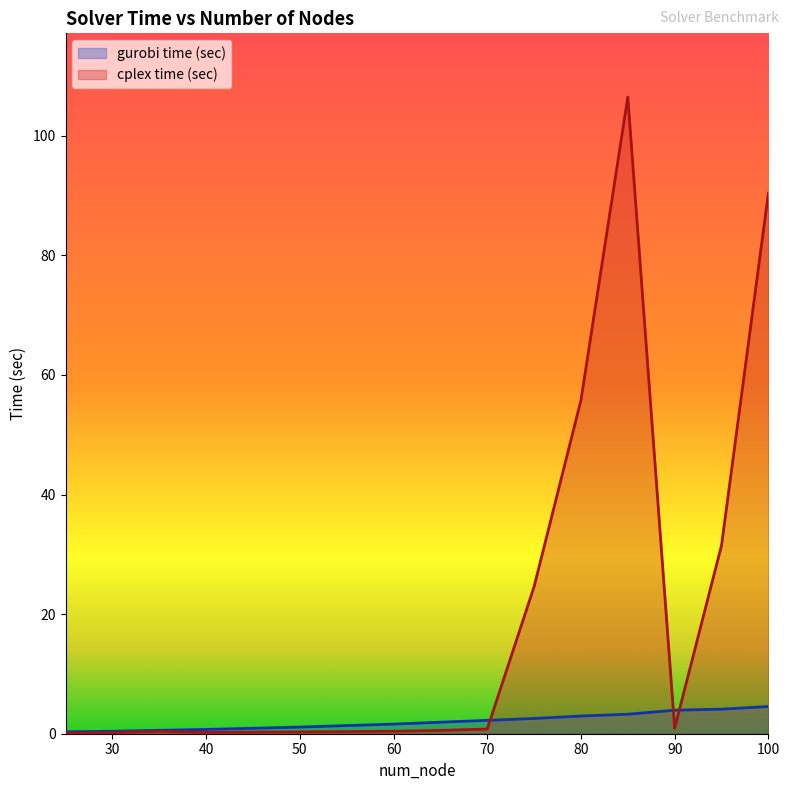

What is the sum of the cplex time (sec) values at 100 and 55?

90.8